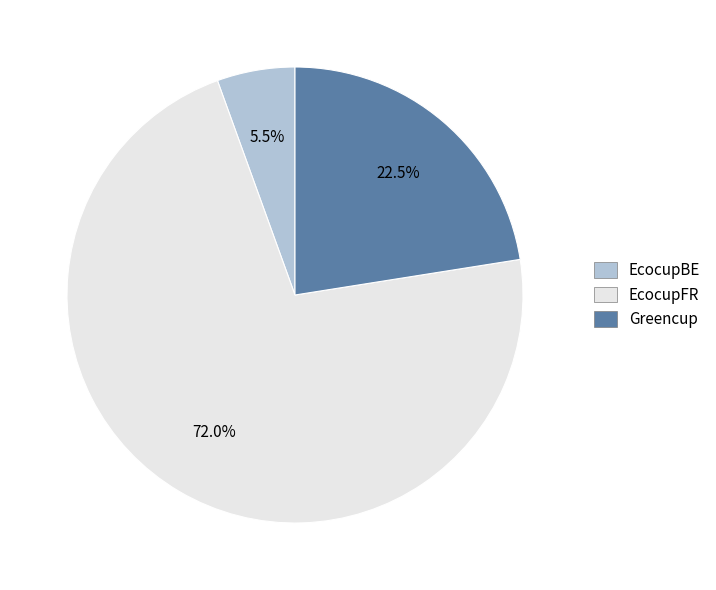

Rank the categories by value from lowest to highest.

EcocupBE, Greencup, EcocupFR